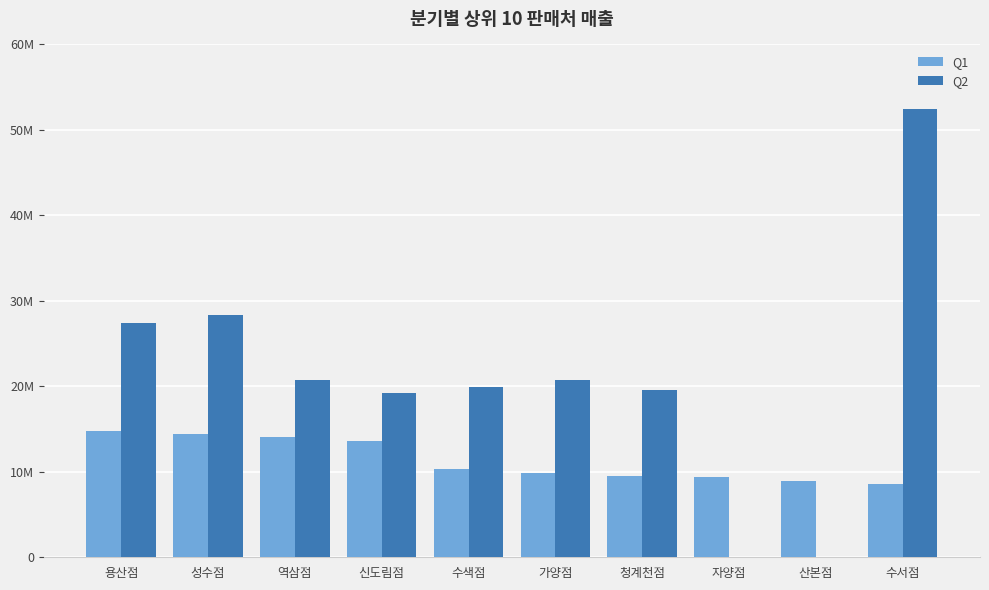

Does the chart contain stacked bars?

No